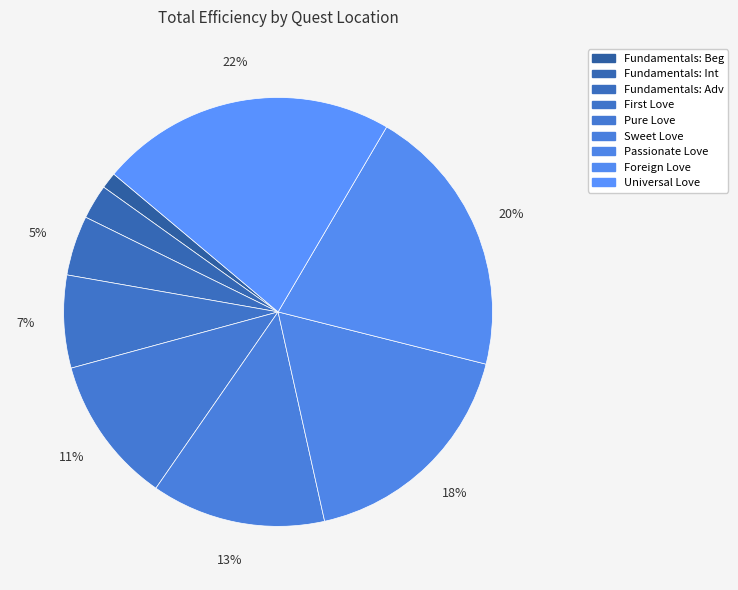

To the nearest percent, what portion does Pure Love represent?

11%